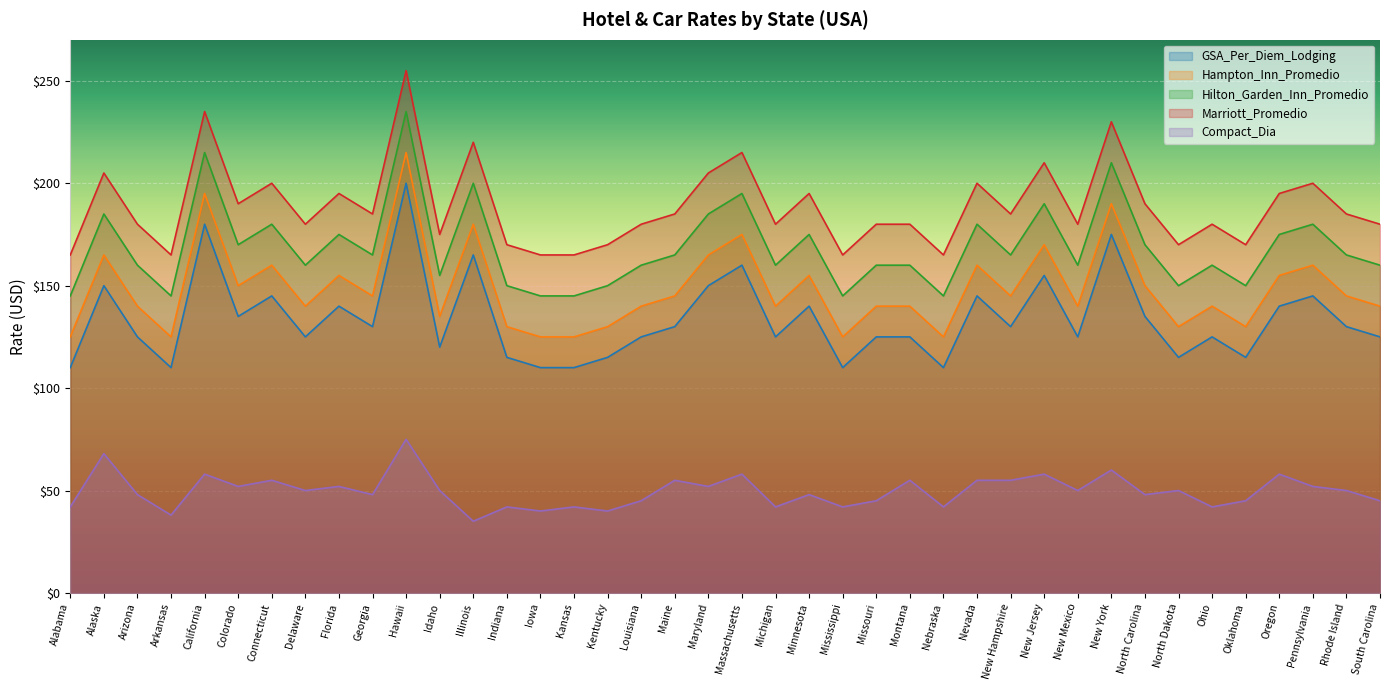

How many data points in Compact_Dia are above 50?

16